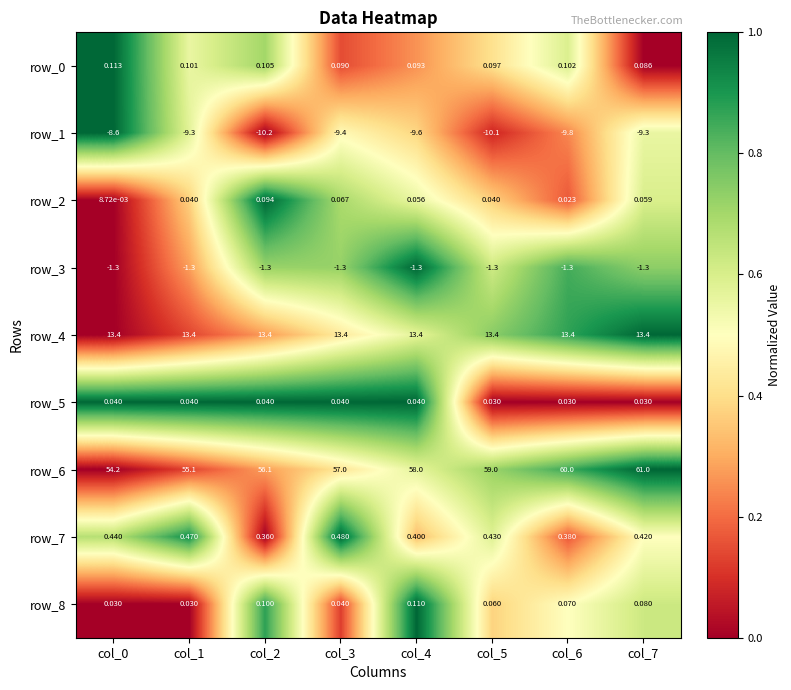

Which series changed the most between col_1 and col_4?

row_6